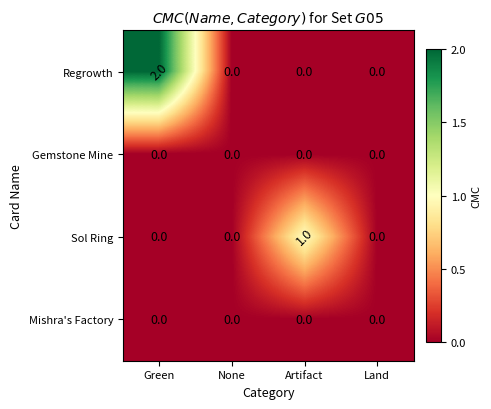

The value of Gemstone Mine at Land is 0. True or false?

True